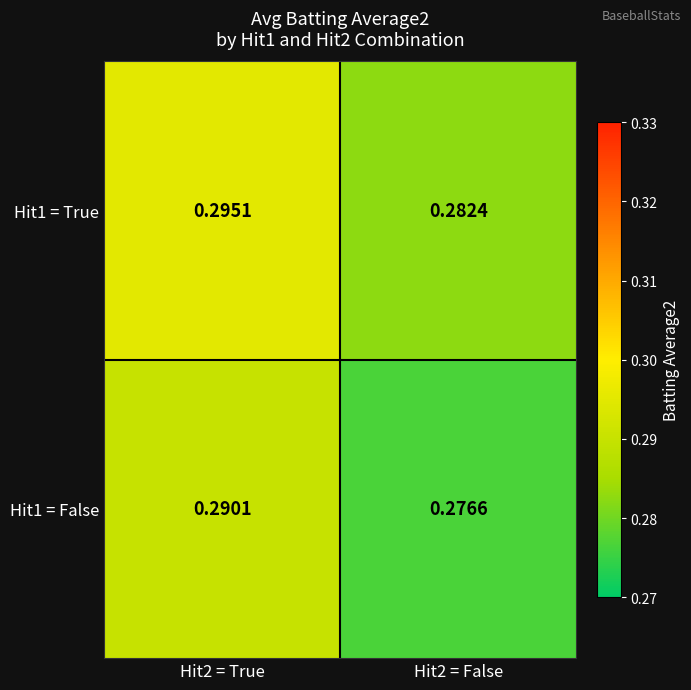

Is the value of Hit1 = False at Hit2 = False greater than the value of Hit1 = True at Hit2 = False?

No